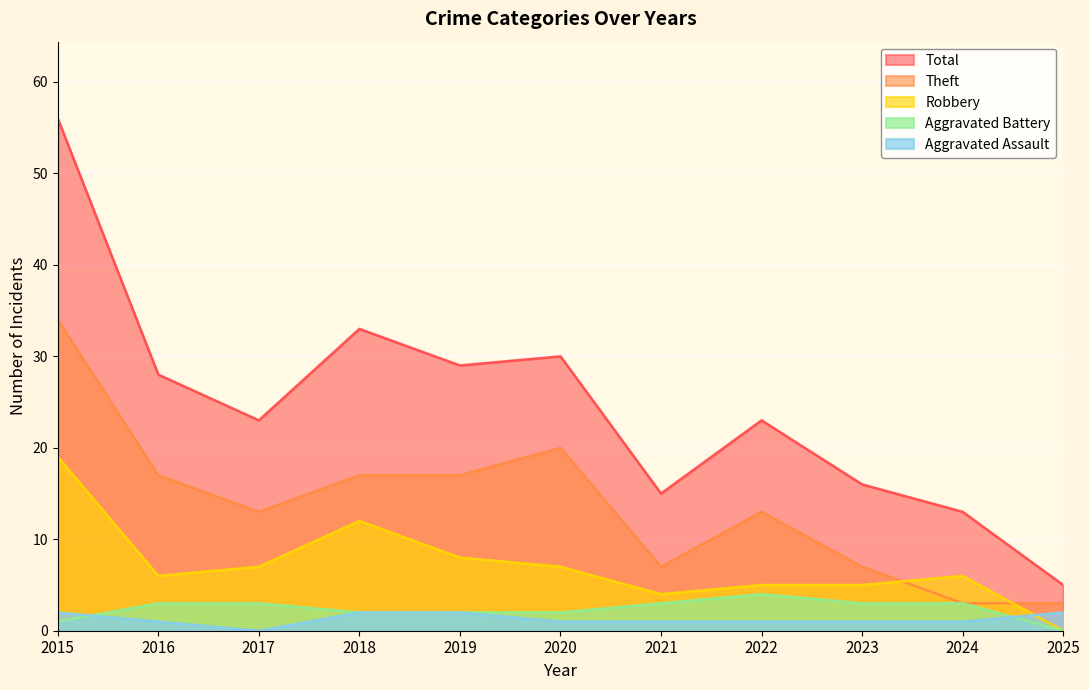

Which label corresponds to the largest value in the chart?

2015